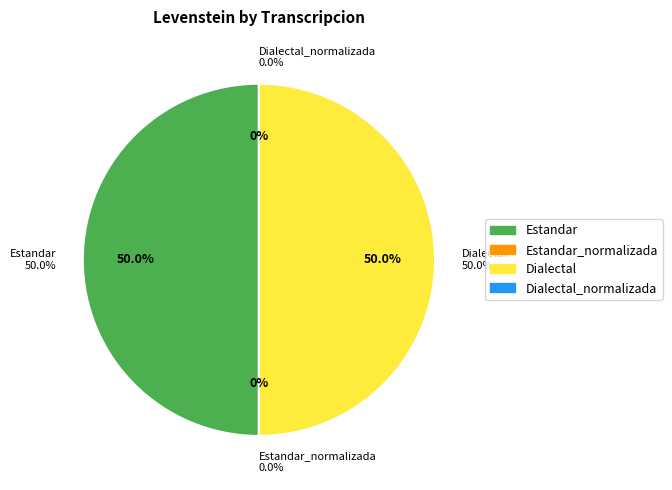

To the nearest percent, what is the difference between the largest and smallest slice percentages?

50%